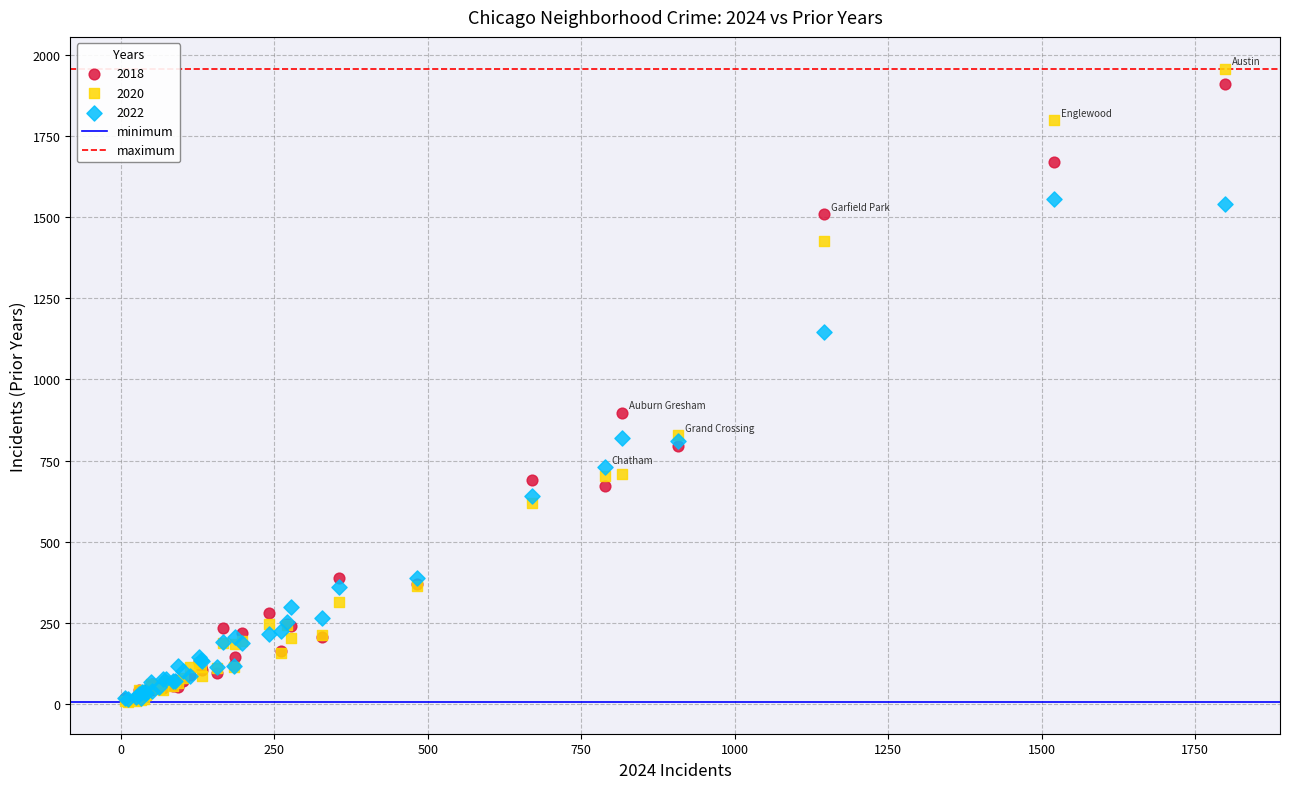

In the 2020 series, what Y value is closest to 982?

828